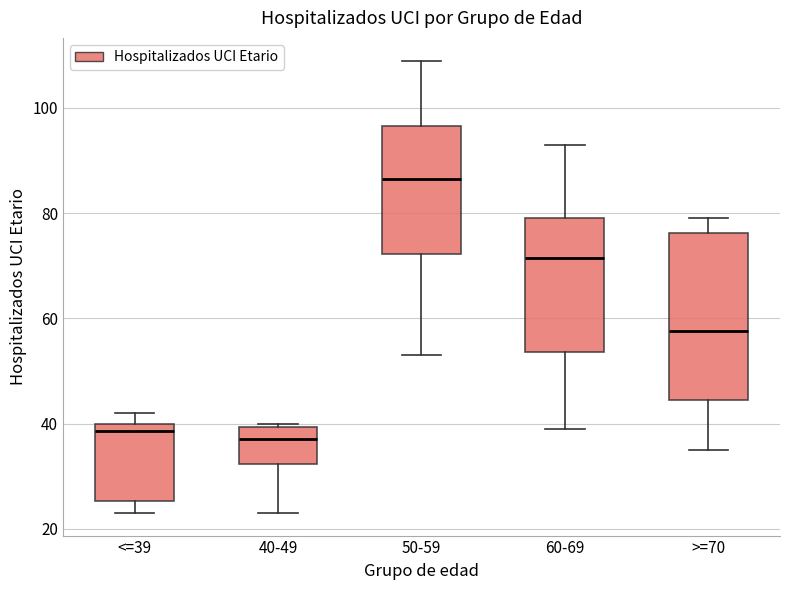

Which box's median line is the highest?

50-59